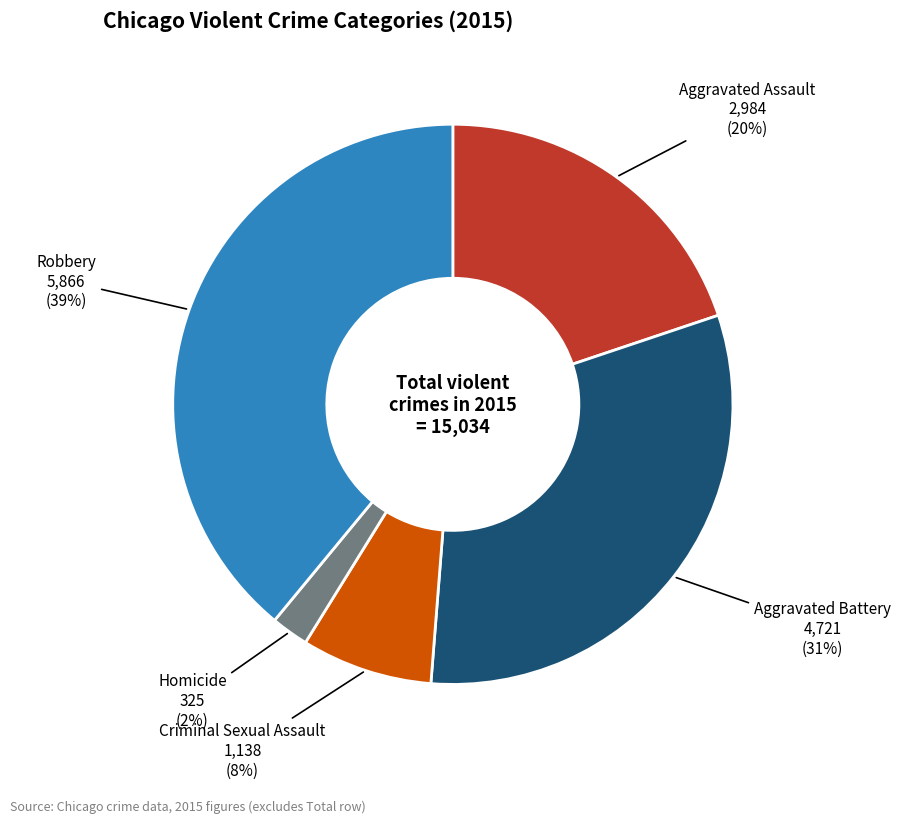

How many slices are in this pie chart?

5